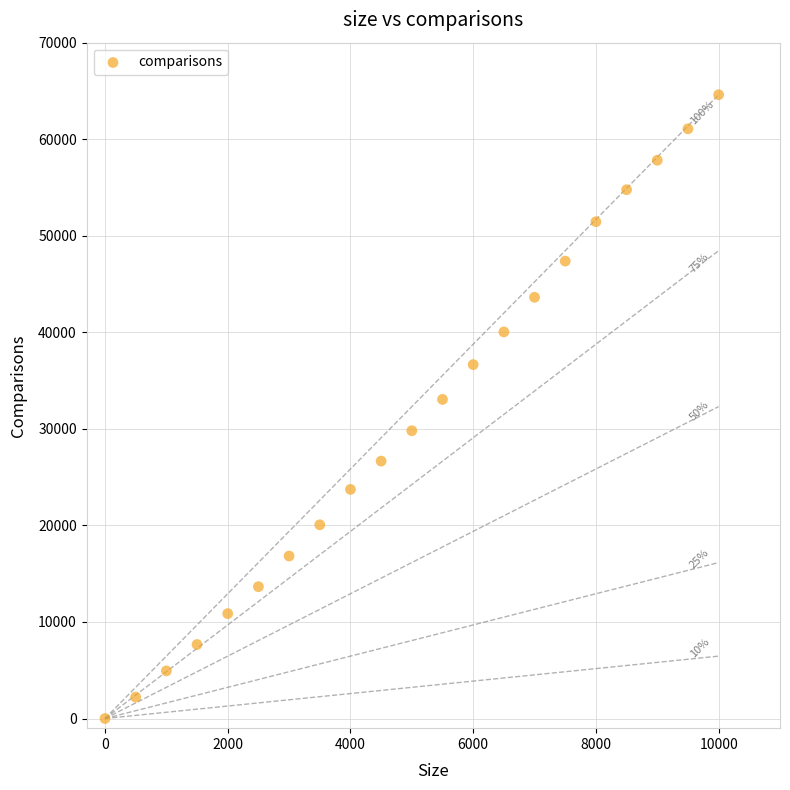

What is the range of Y values (max minus min)?

64608